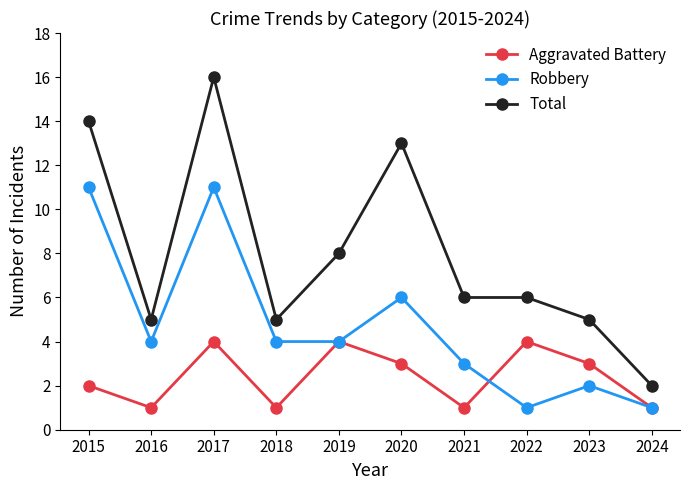

Which series changed the most between 2019 and 2023?

Total